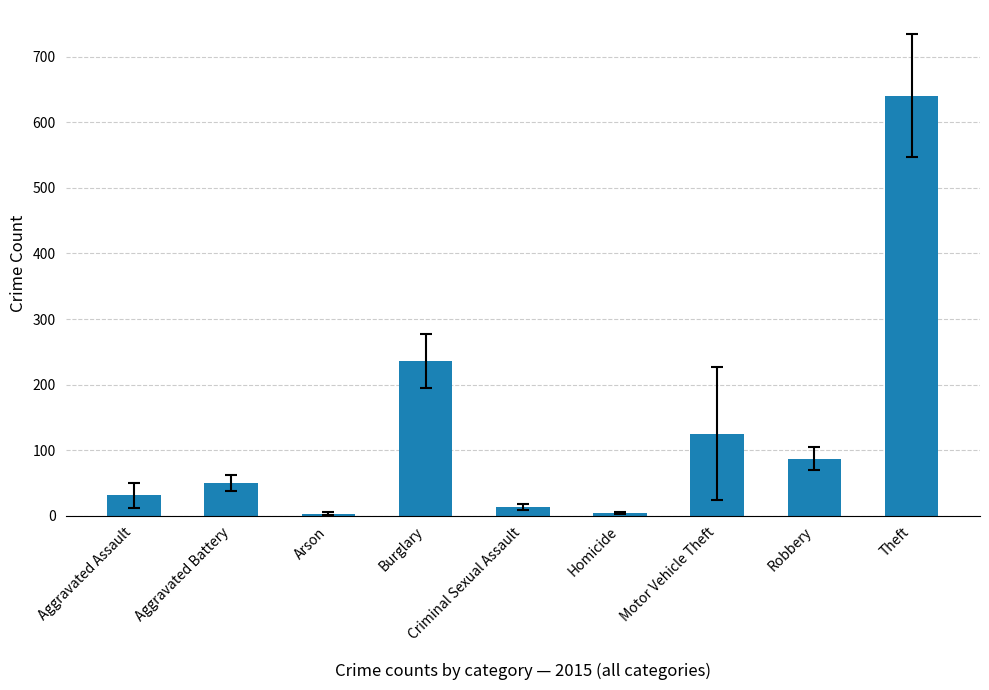

What is the difference between the values at Aggravated Battery and Aggravated Assault?

19